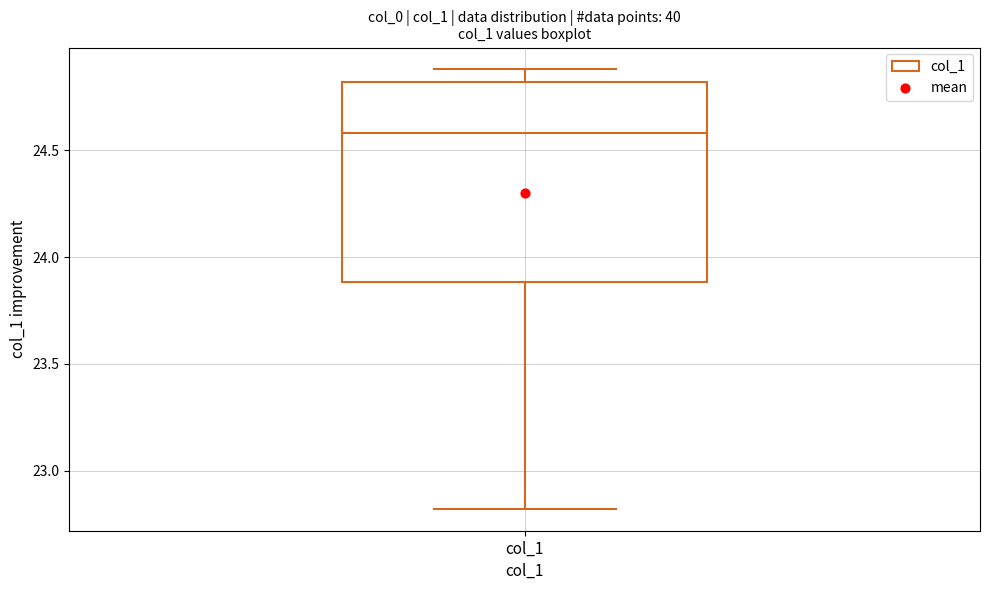

Transcribe this box plot: give where the median line is, the range the box spans, and where the two whiskers end, as read against the y-axis. The values are not printed on the chart, so give them approximately, as read against the axis.

median 24.6, box 23.9 to 24.8, whiskers 22.8 to 24.9